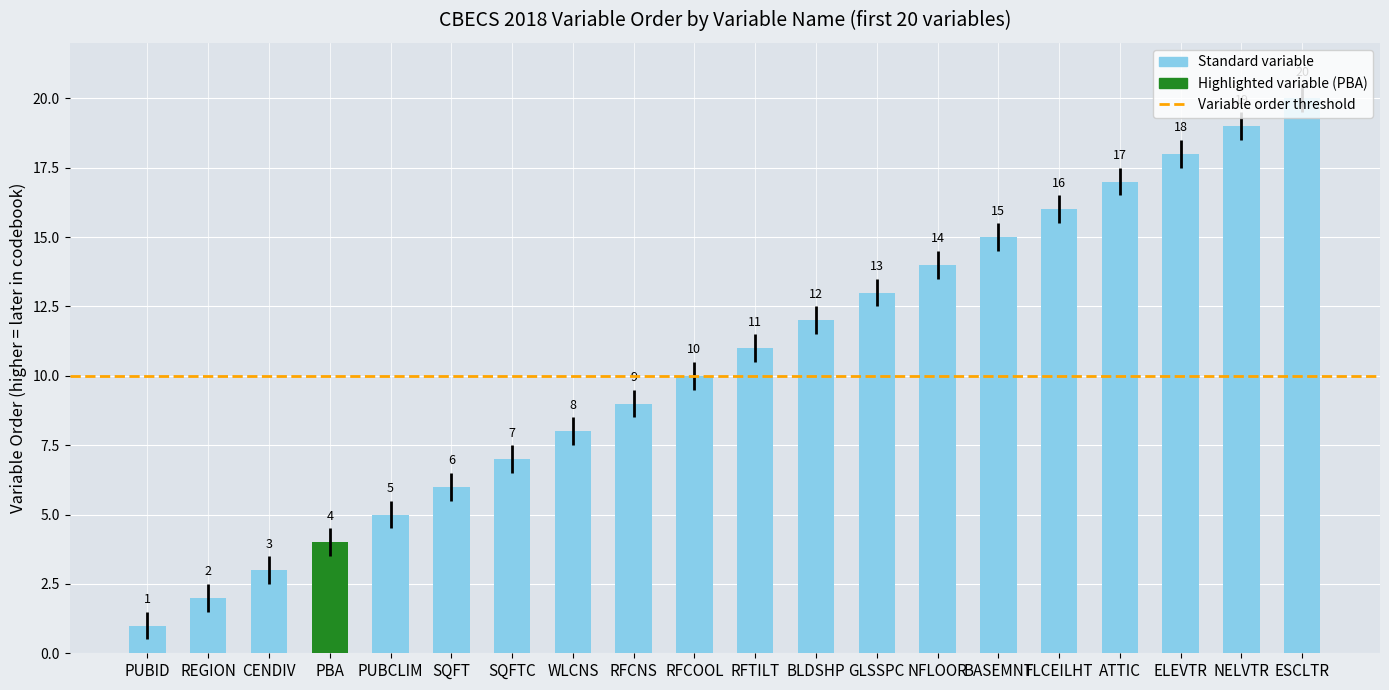

At which label is the value closest to 10?

RFCOOL